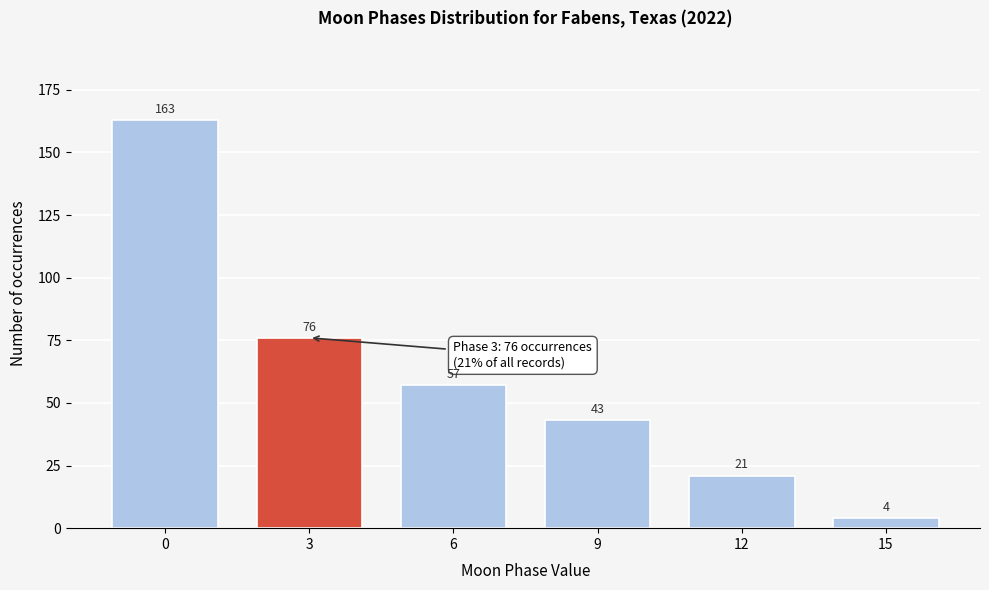

Reading left to right, transcribe all the data shown in this chart.

163	76	57	43	21	4